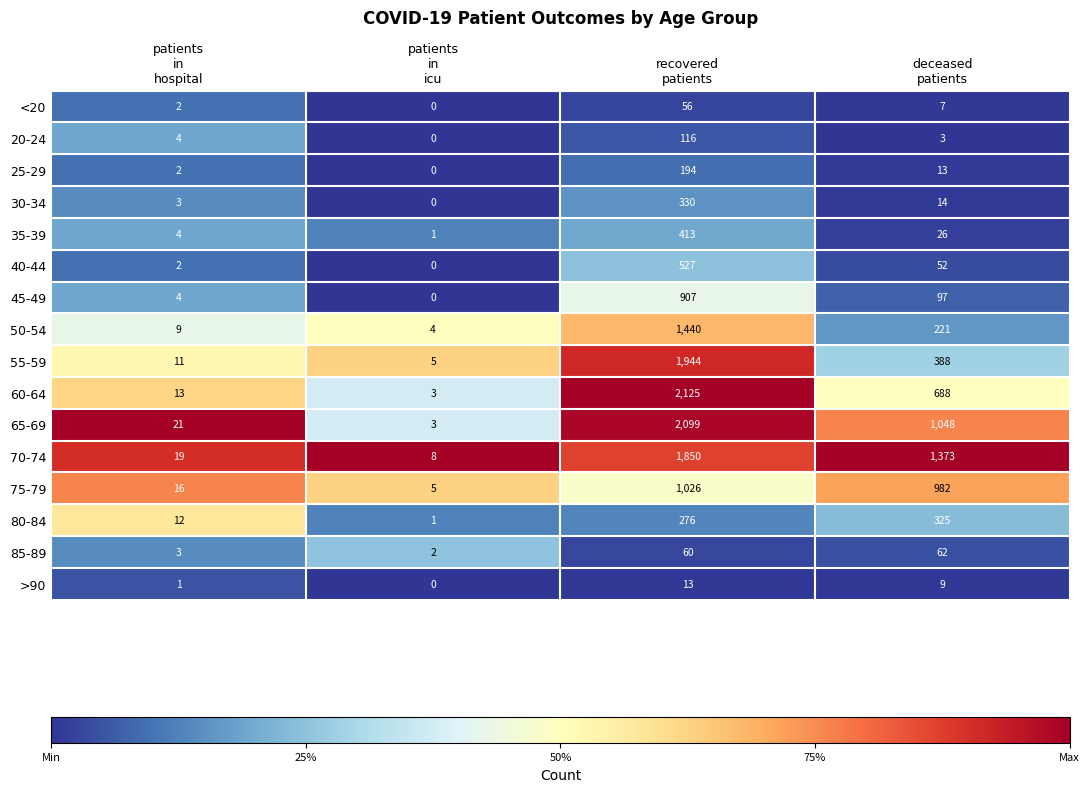

What is the maximum value for 65-69?

2099